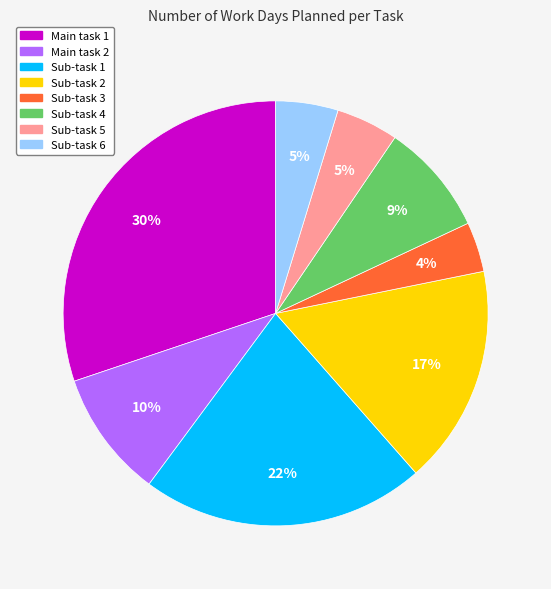

Combined, do Main task 2 and Sub-task 6 account for over 50%?

No